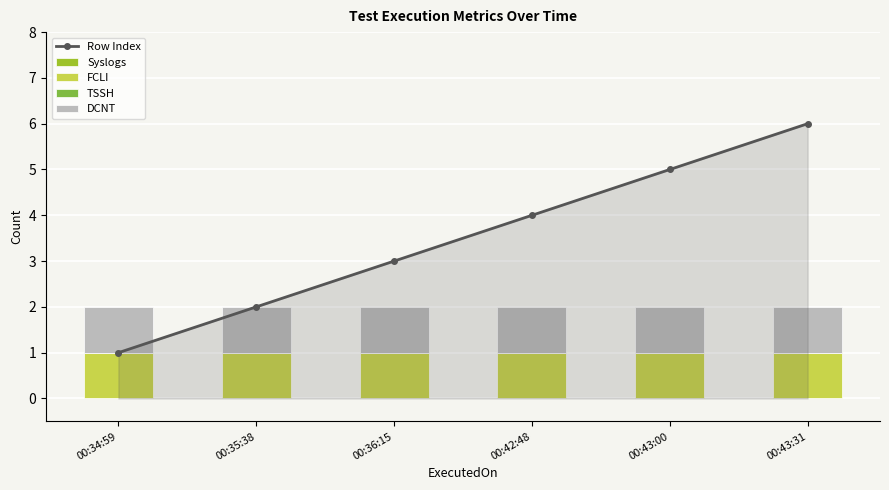

Which series has the widest spread of values?

Row Index